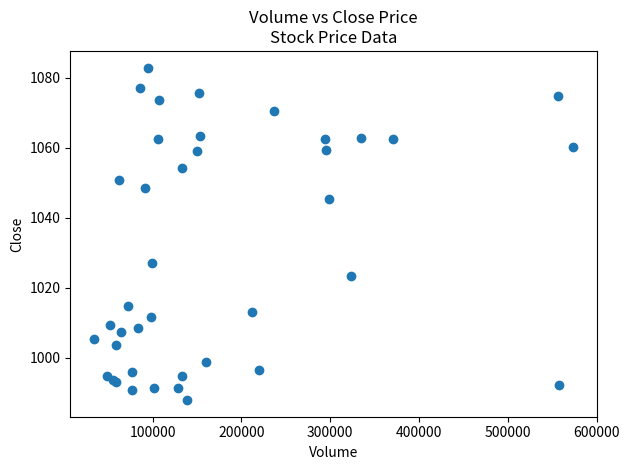

What Y value in the scatter plot is closest to 1035?

1027.0